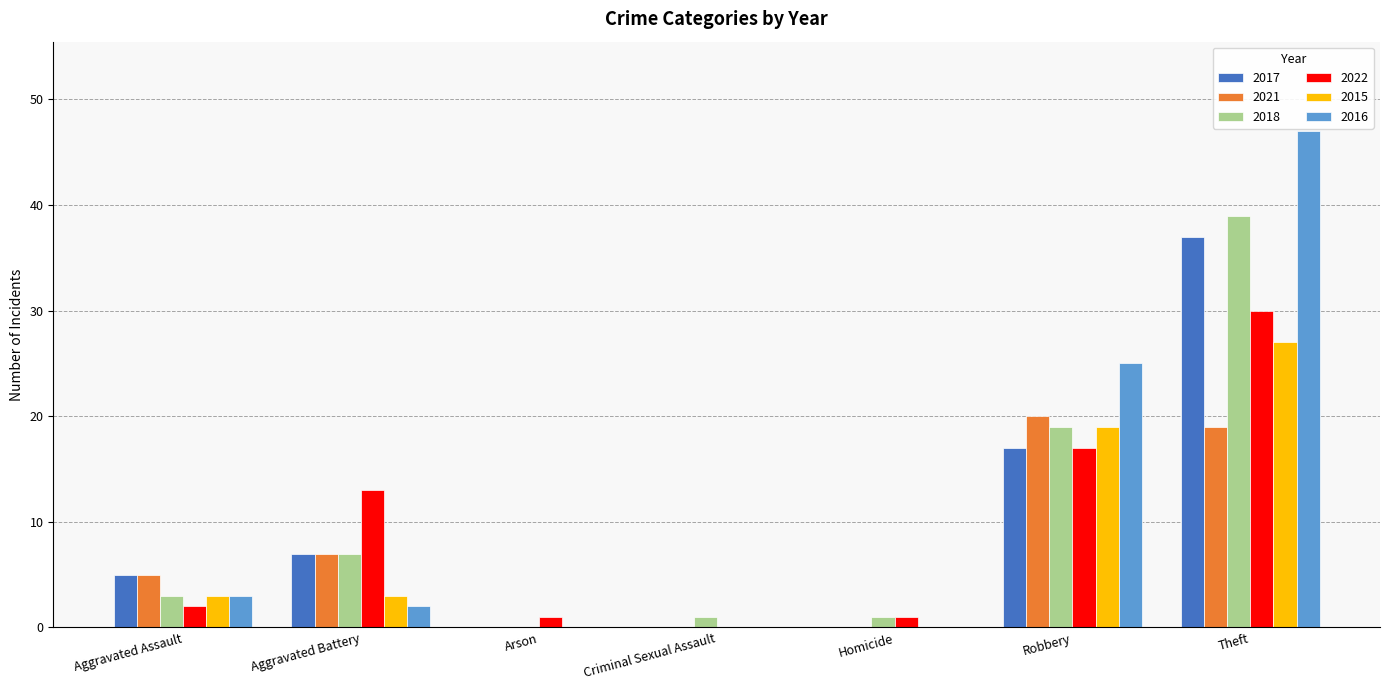

Is the value of 2015 at Theft greater than the value of 2016 at Aggravated Assault?

Yes